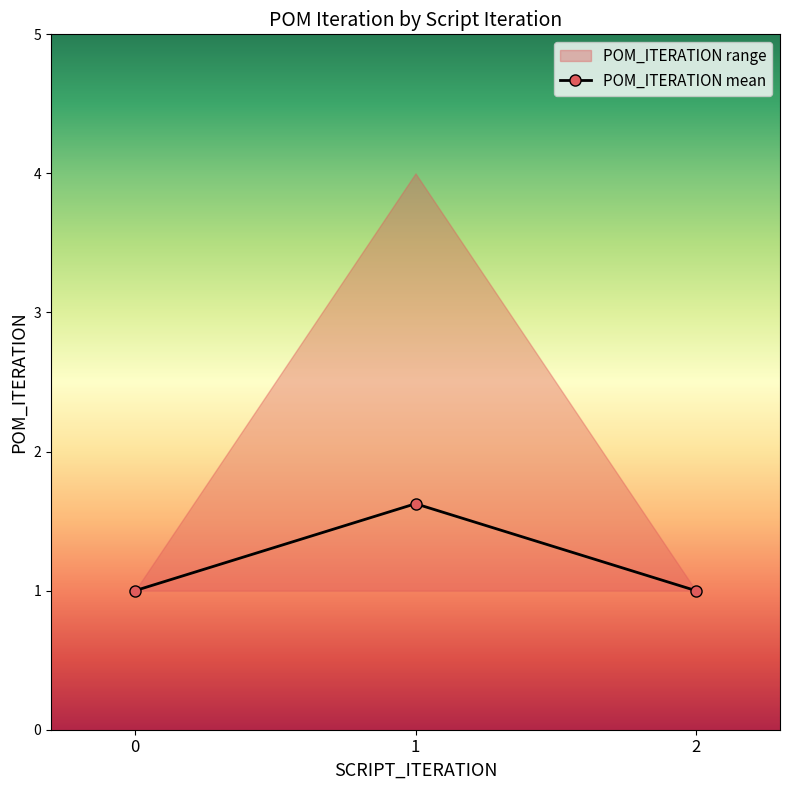

List the labels in order of value, largest first.

1, 0, 2